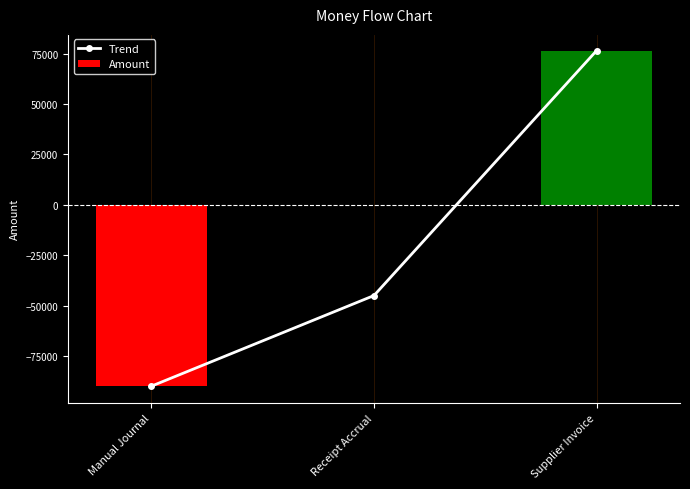

Rank the series by their maximum value, from lowest to highest.

Trend, Amount